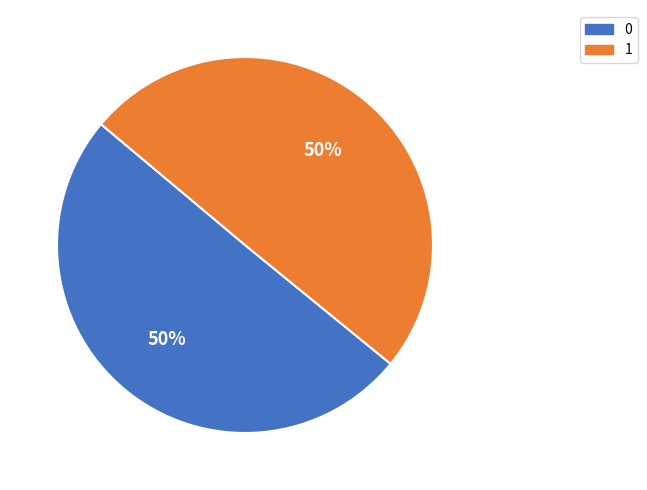

What percentage is the 0 slice, to the nearest percent?

50%